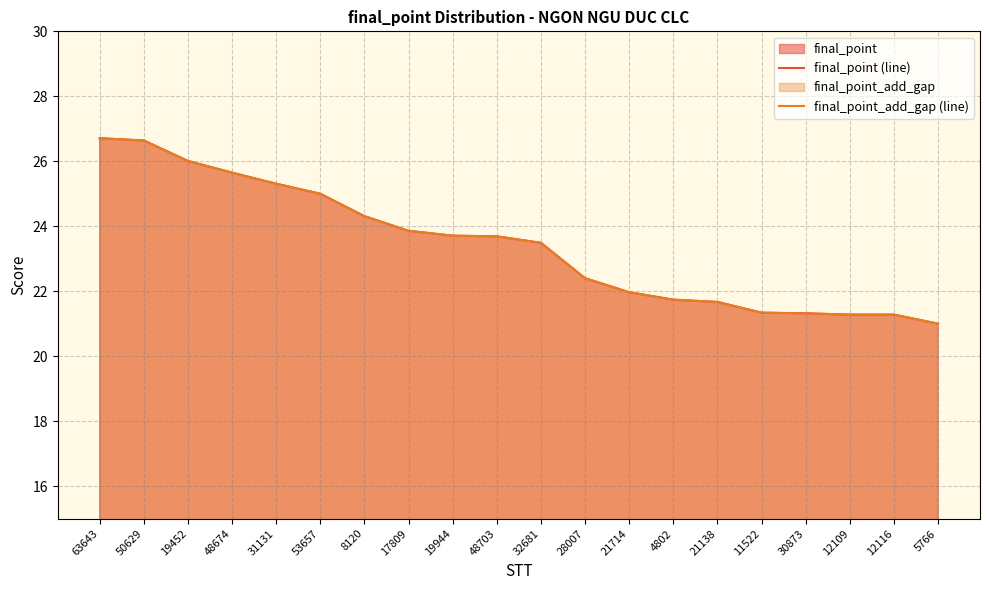

Between 53657 and 17809, which is larger?

53657